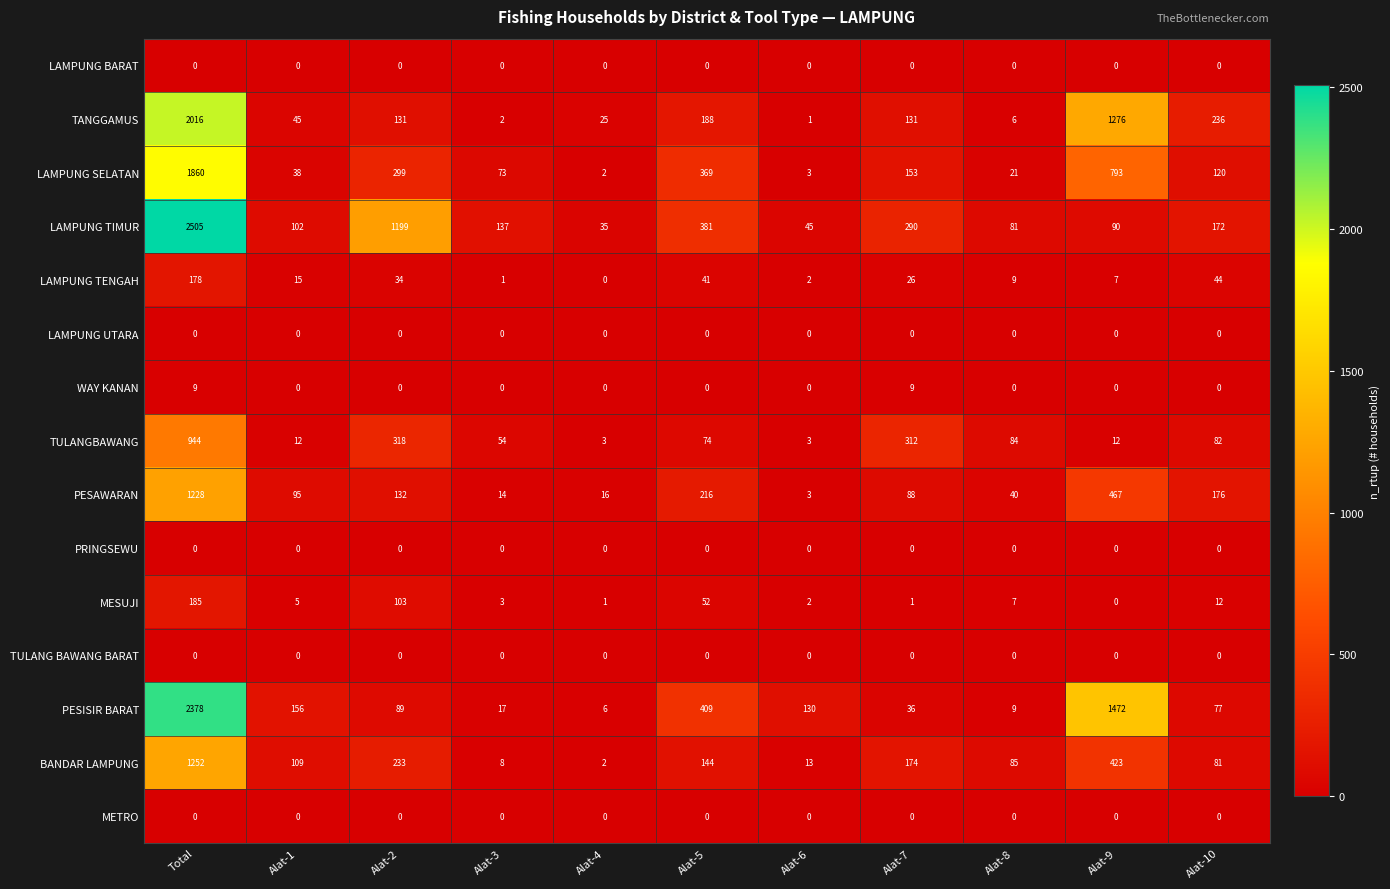

Where is TANGGAMUS nearest to the value 1008?

Alat-9